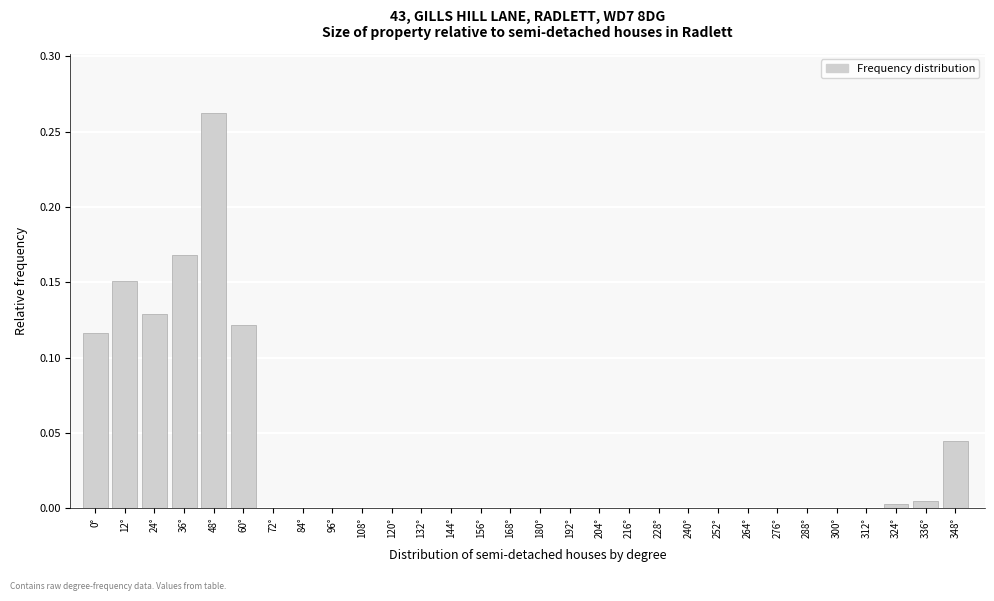

Which label corresponds to the largest value in the chart?

48°